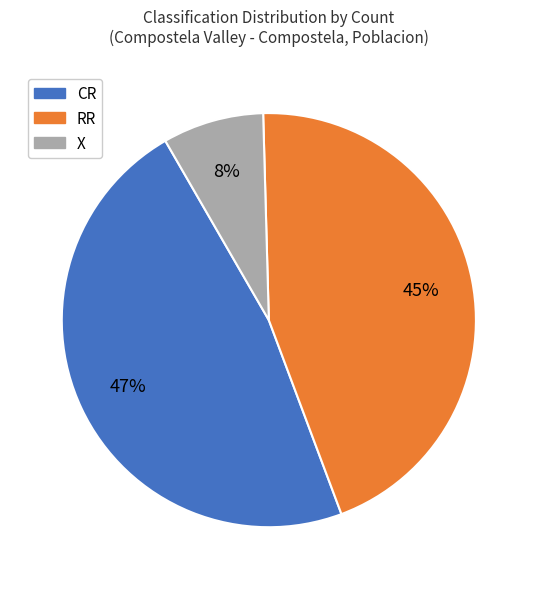

Does any single category account for the majority?

No